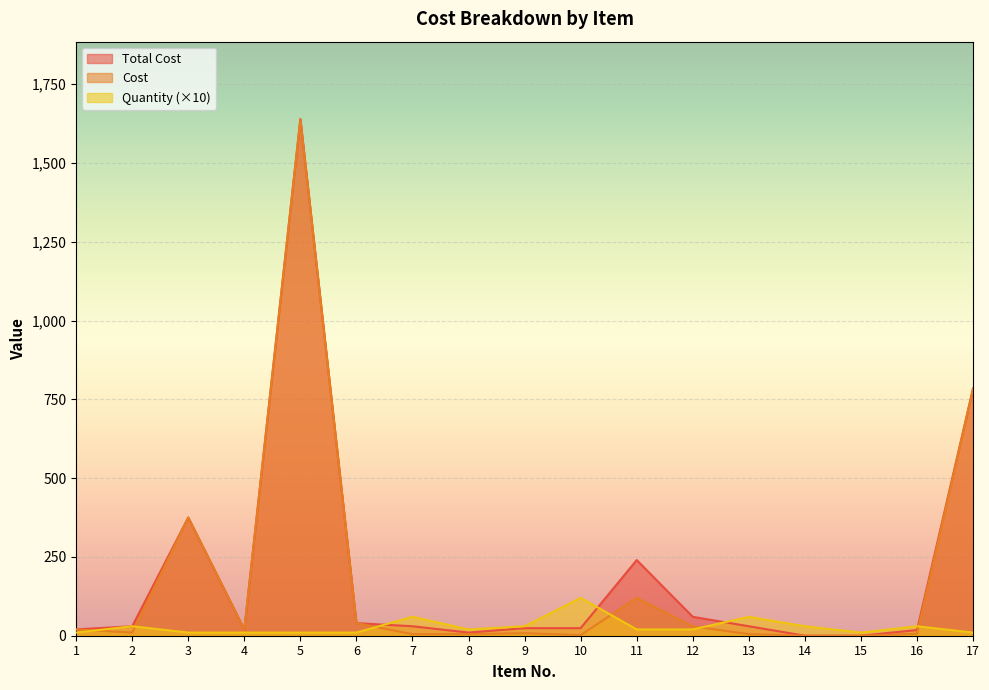

Which series changed the most between 10 and 14?

Quantity (×10)